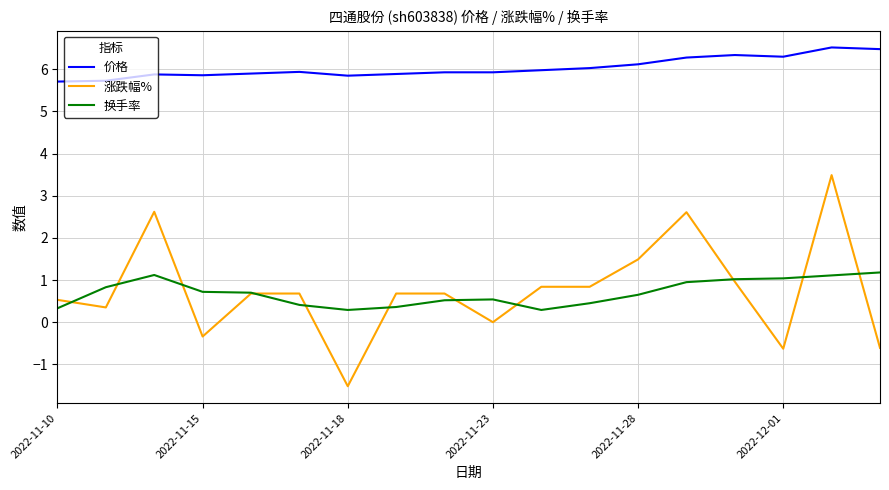

What is the lowest value of the 换手率 series?

0.3